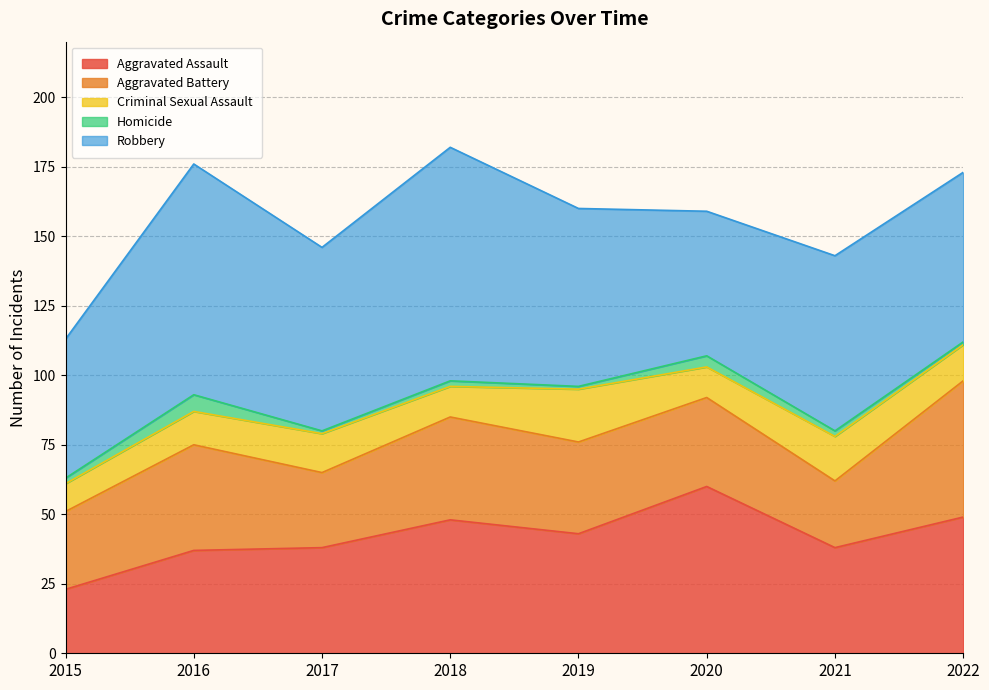

What is the difference between the highest and lowest values at 2019?

63